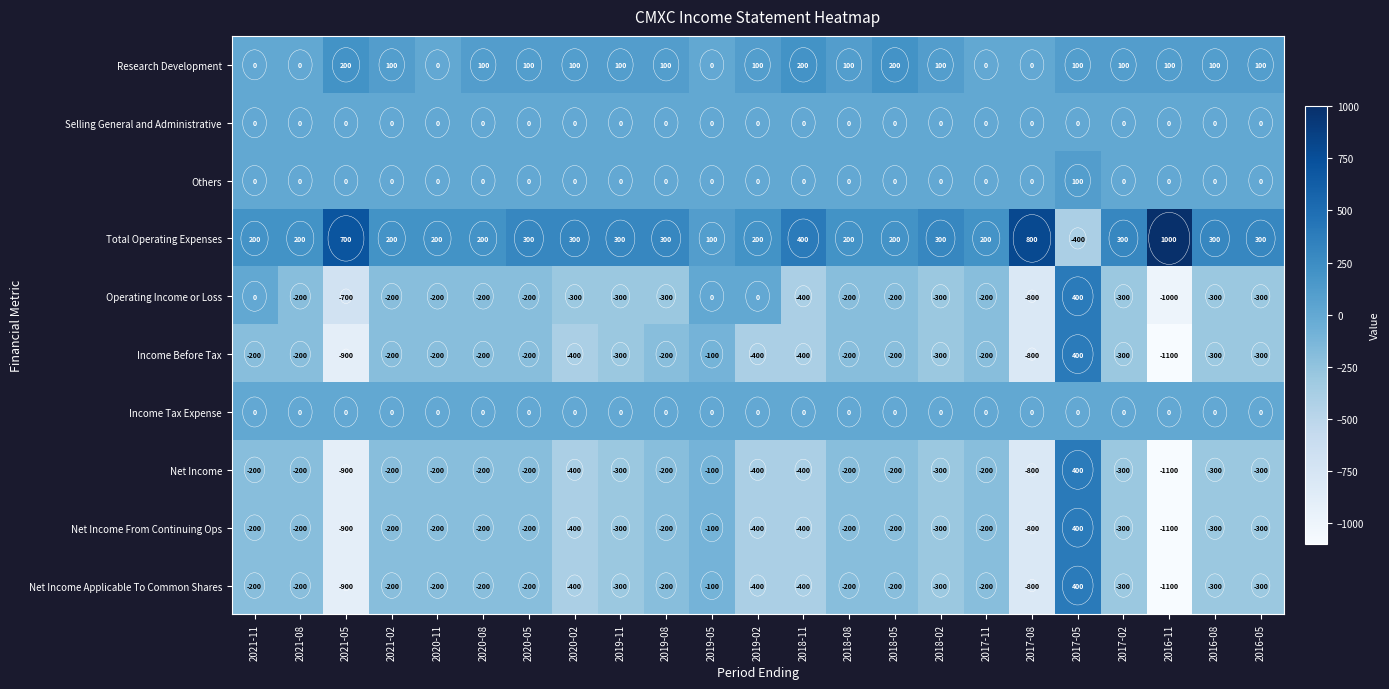

Where is Income Before Tax nearest to the value -350?

2020-02